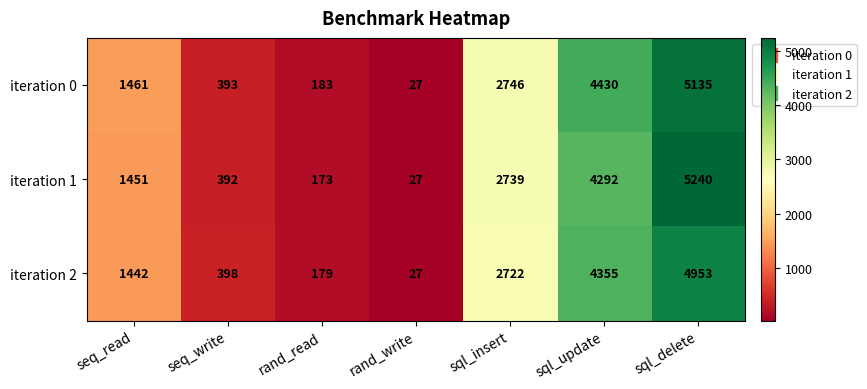

Which category has the lowest value across all series?

rand_write